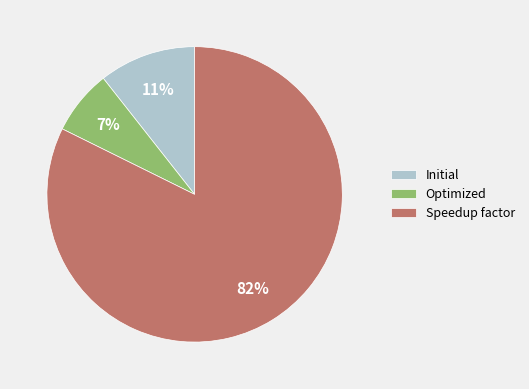

Combined, do Initial and Speedup factor account for over 50%?

Yes